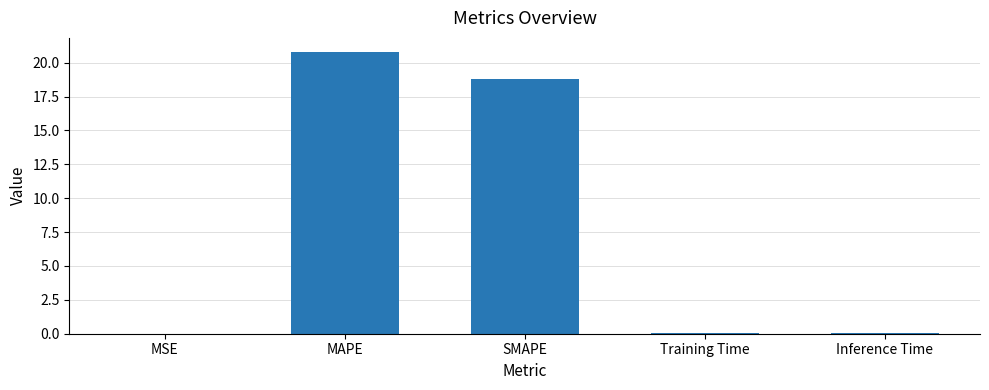

Between Inference Time and SMAPE, which is larger?

SMAPE